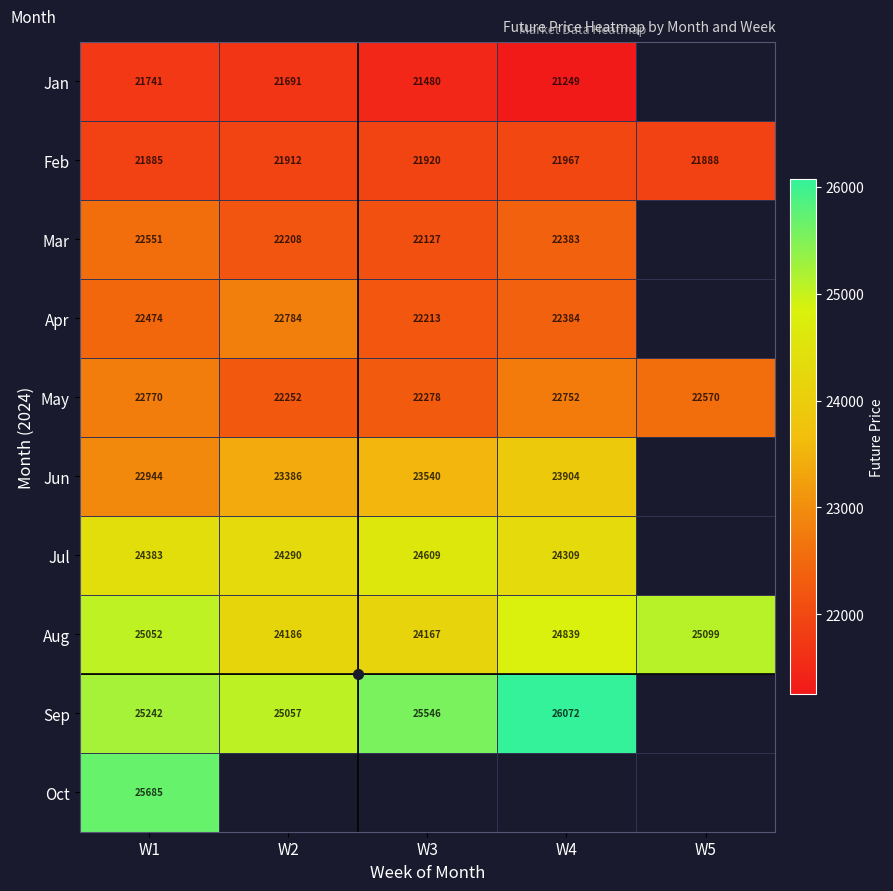

At which label does Feb reach its peak?

W4